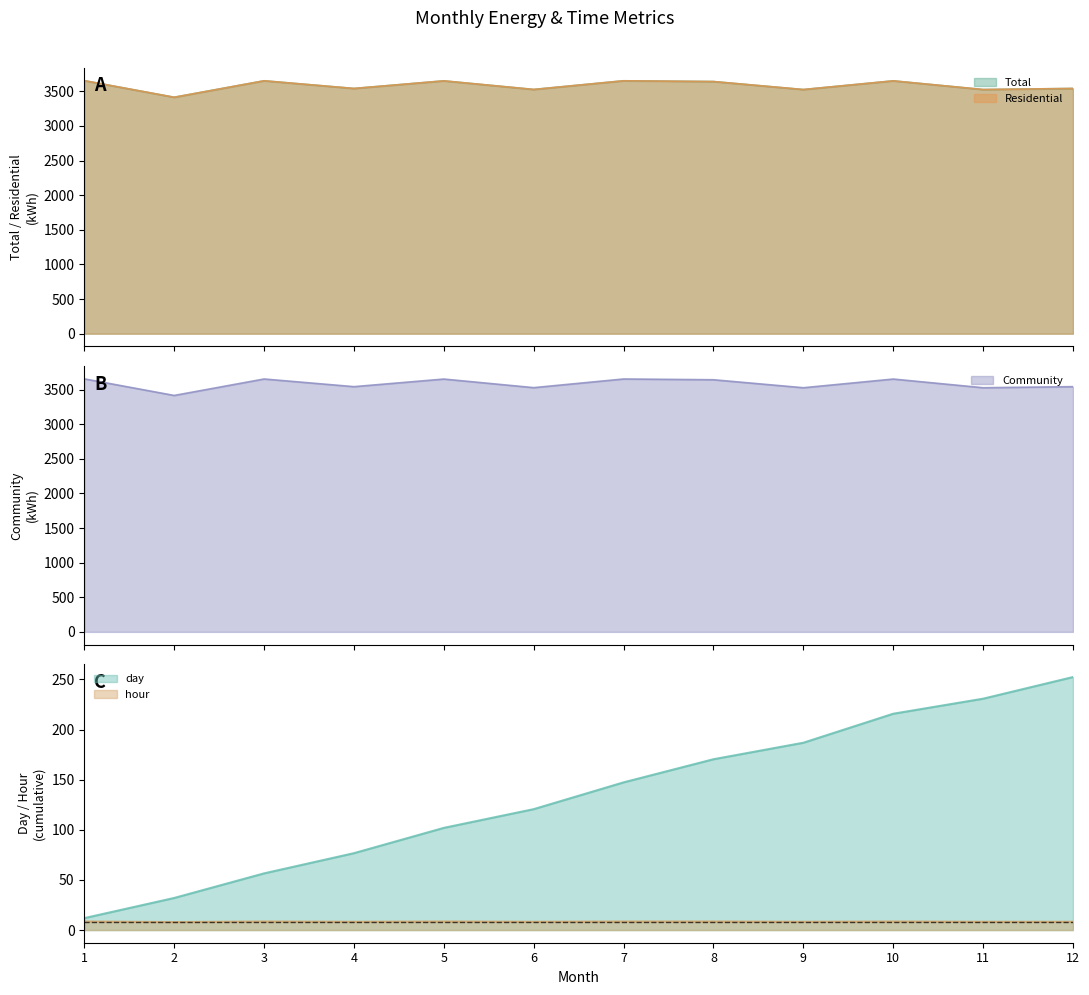

What is the maximum value for hour?

8.6